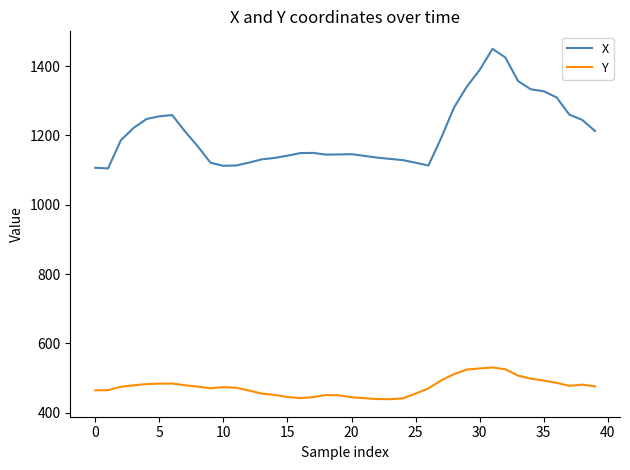

Which series has the largest range (max minus min)?

X